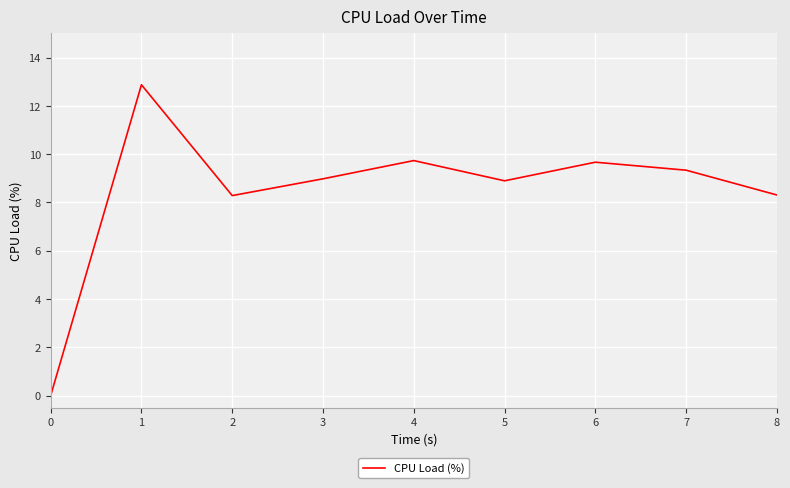

Which label corresponds to the largest value in the chart?

1